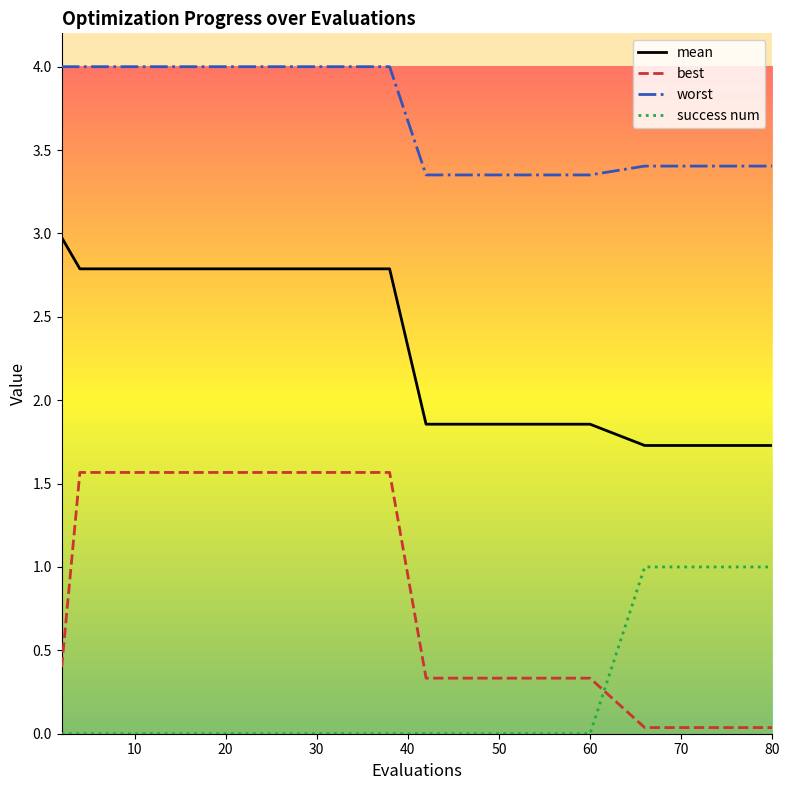

Which series has the largest total across all categories?

worst